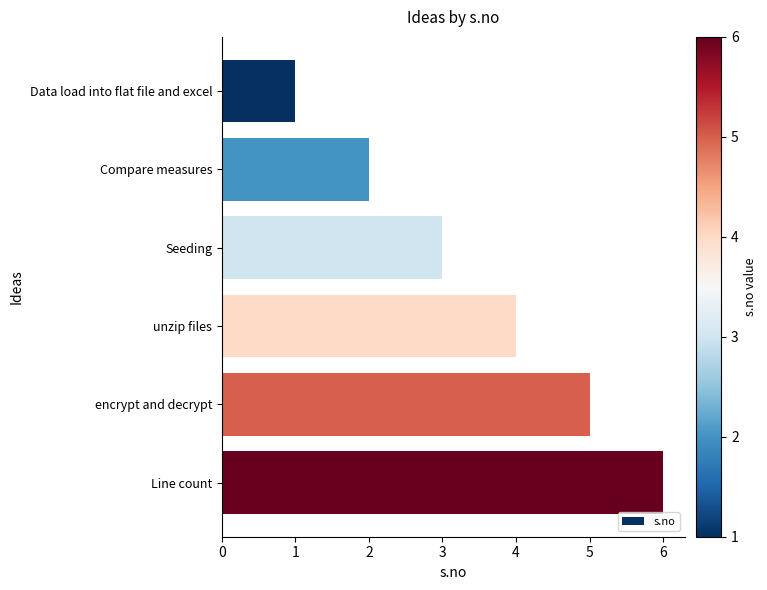

What is the approximate value at Line count?

6